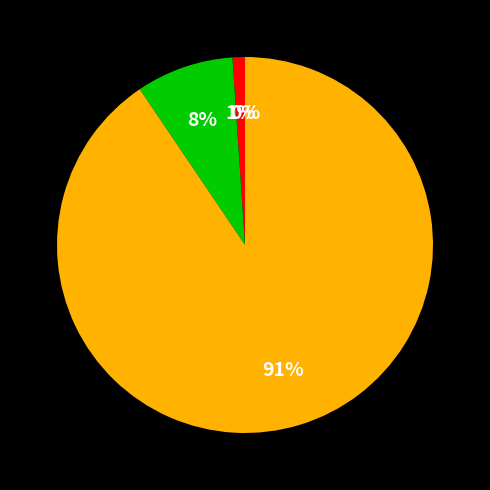

To the nearest percent, what portion does MAPE represent?

1%